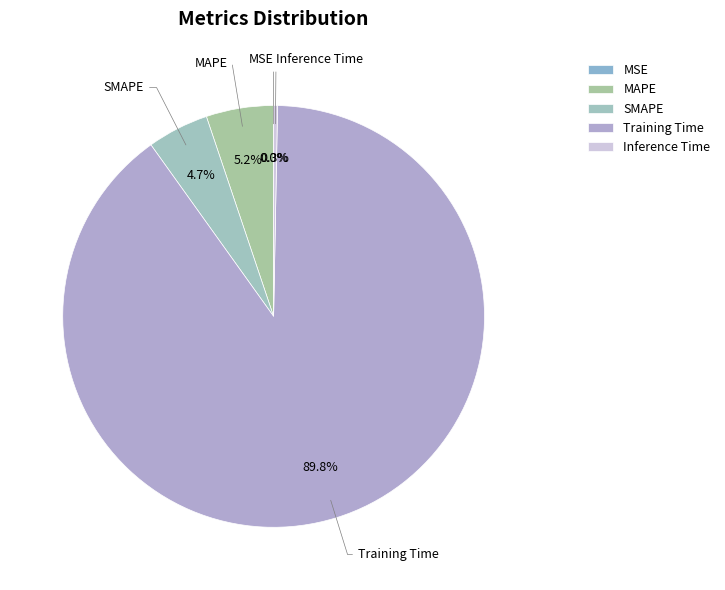

Is there any slice that represents more than half of the pie?

Yes